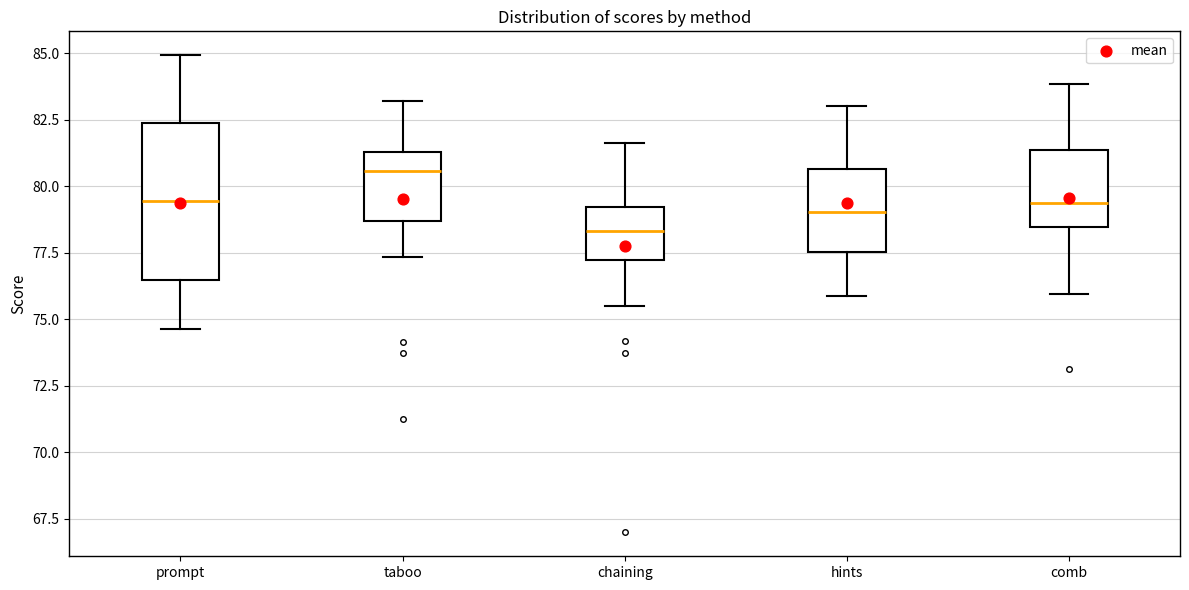

Which box is the tallest, from its lower edge to its upper edge?

prompt